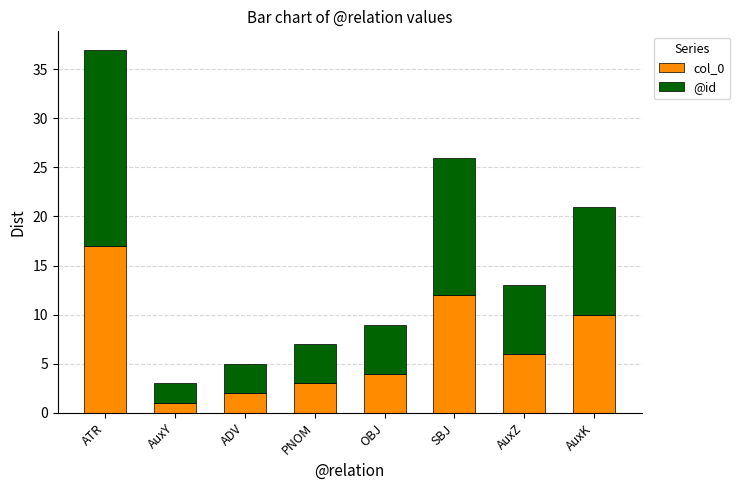

What is the difference between the maximum and minimum values in the col_0 series?

16